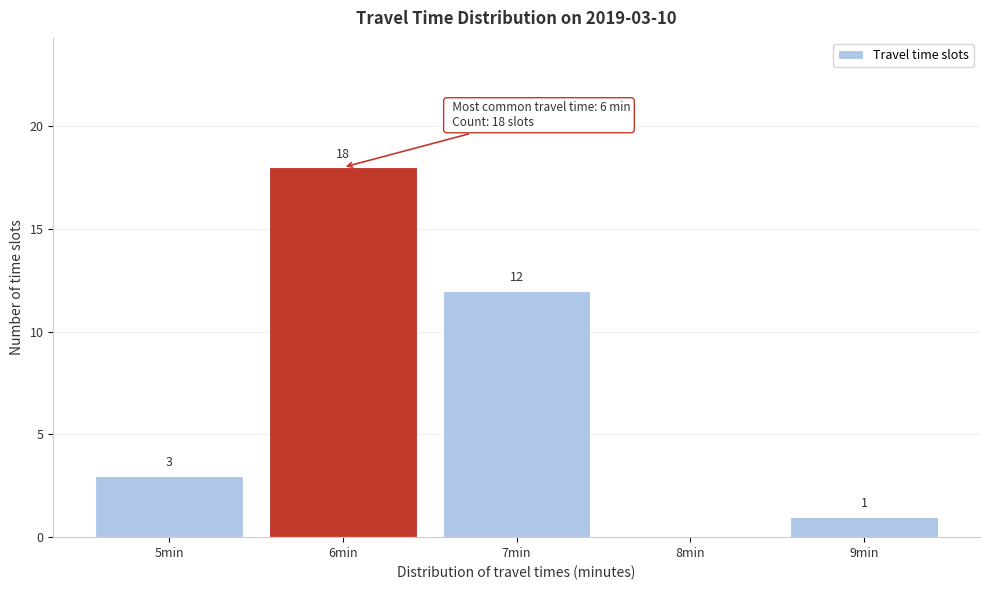

Over which range of the x-axis is the bar tallest?

5.5 to 6.5